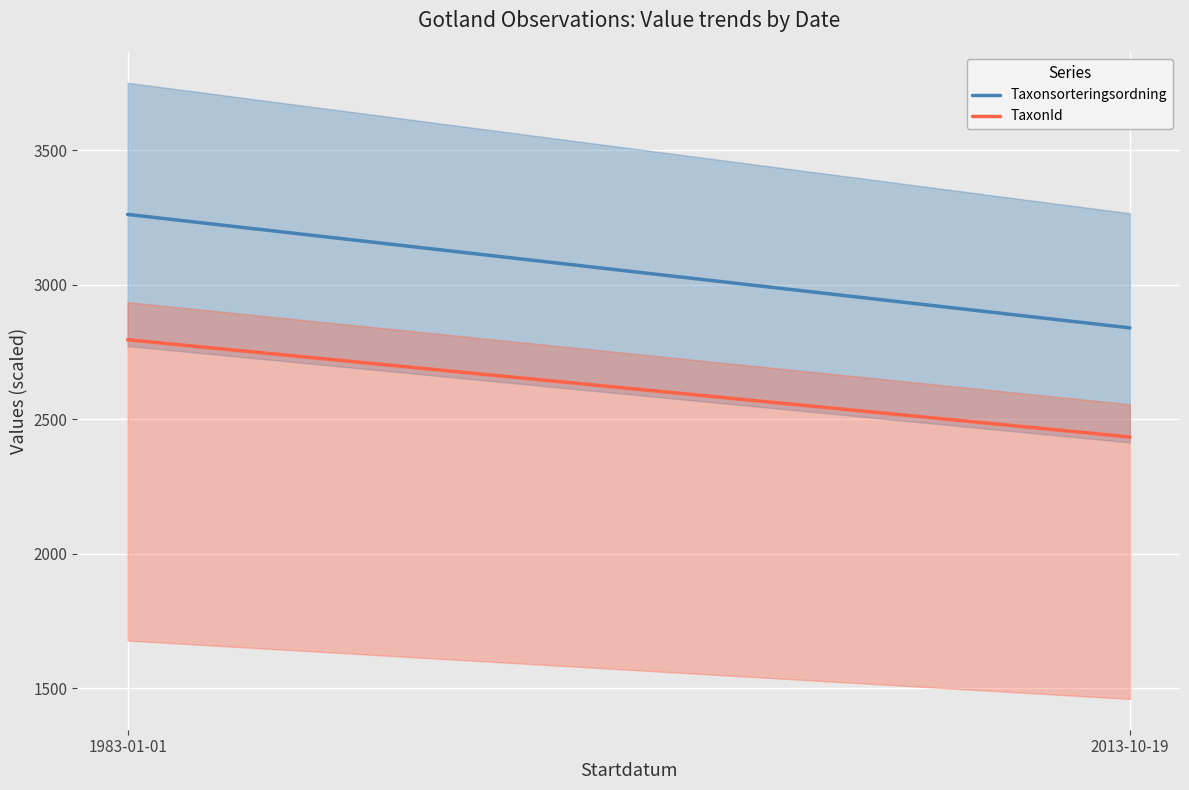

Where is TaxonId nearest to the value 2614?

2013-10-19